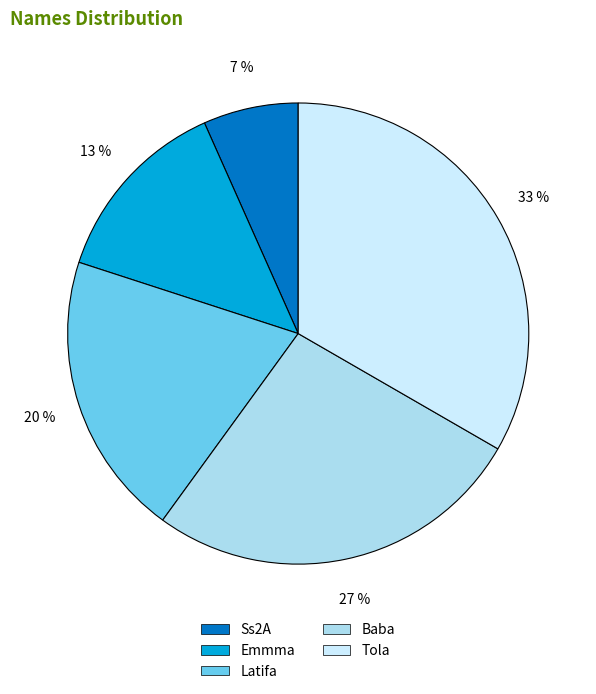

What is the ratio of the value at Baba to the value at Tola?

0.8